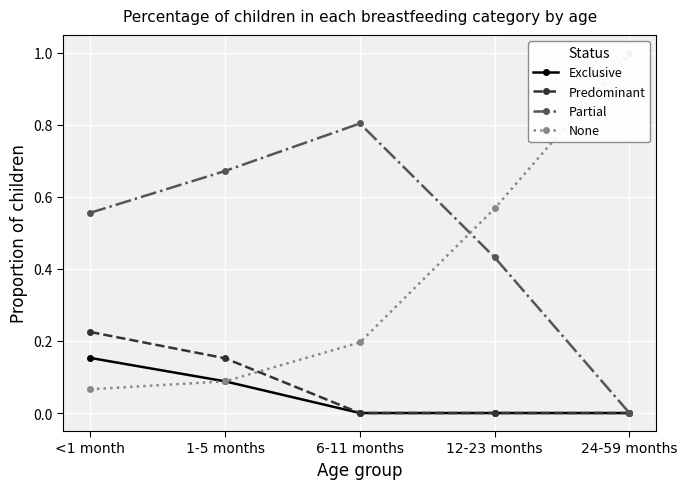

What is the sum of all Exclusive values?

0.2